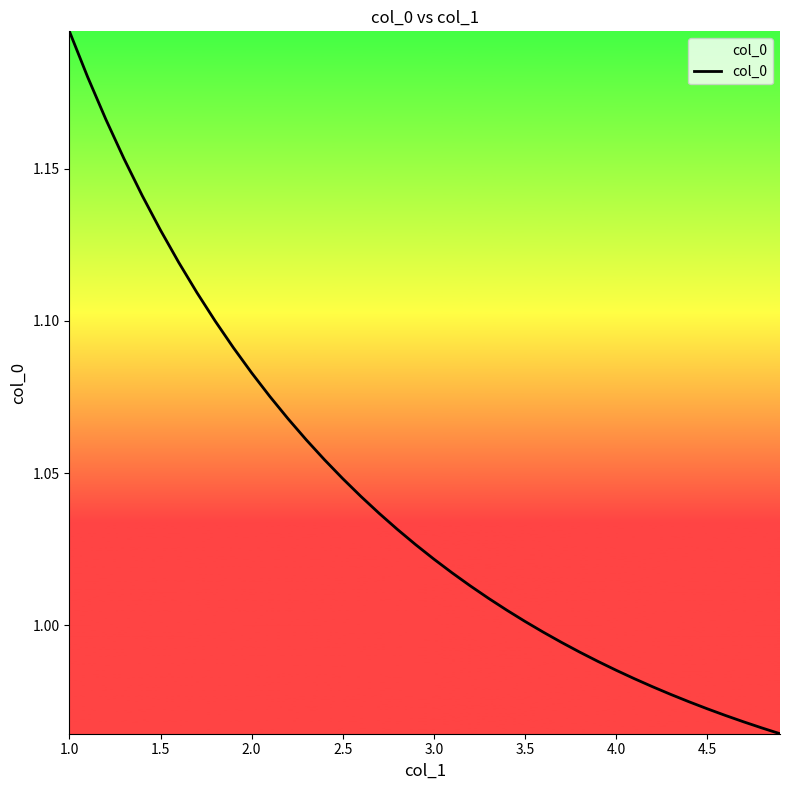

What is the difference between the maximum and minimum values?

0.2